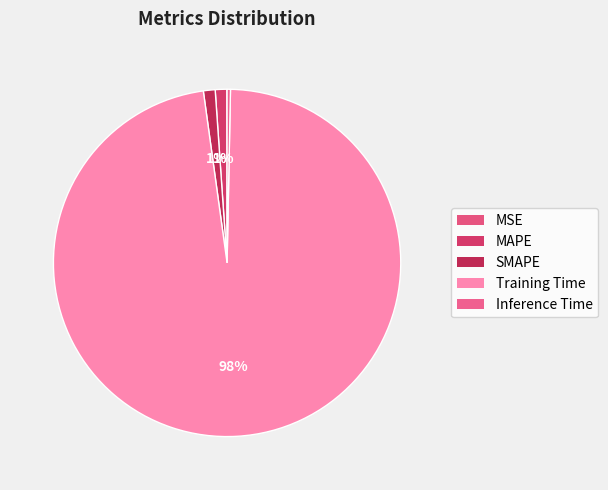

How many segments does this pie chart have?

5